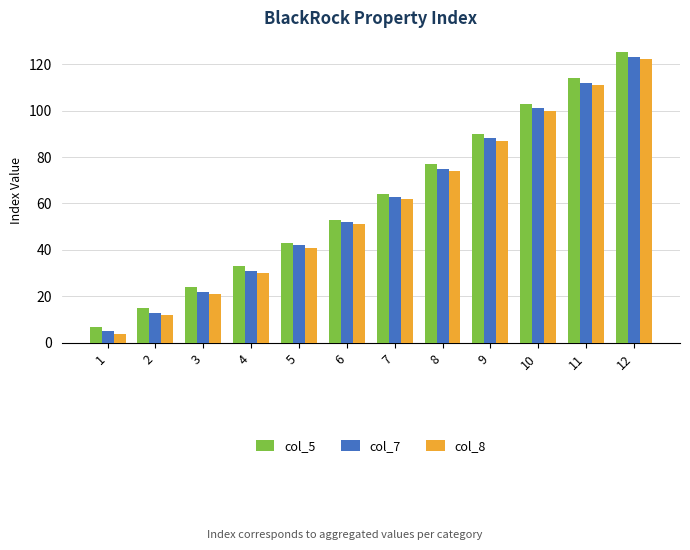

How many values in the col_8 series are below 62?

6